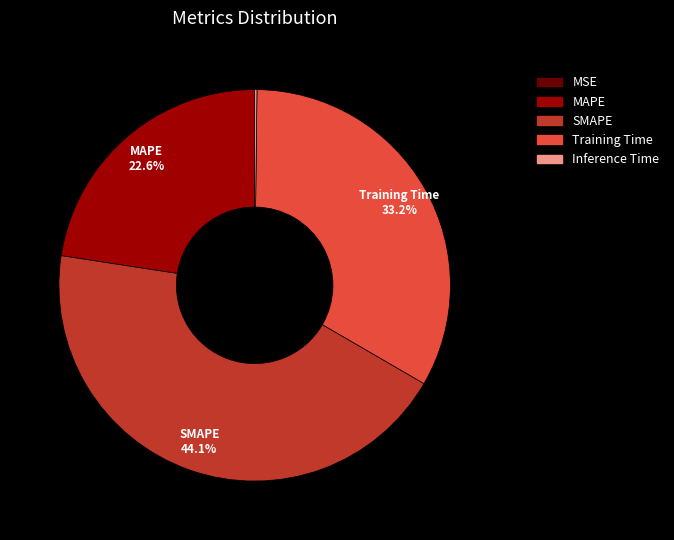

To the nearest percent, what is the difference between the largest and smallest slice percentages?

44%